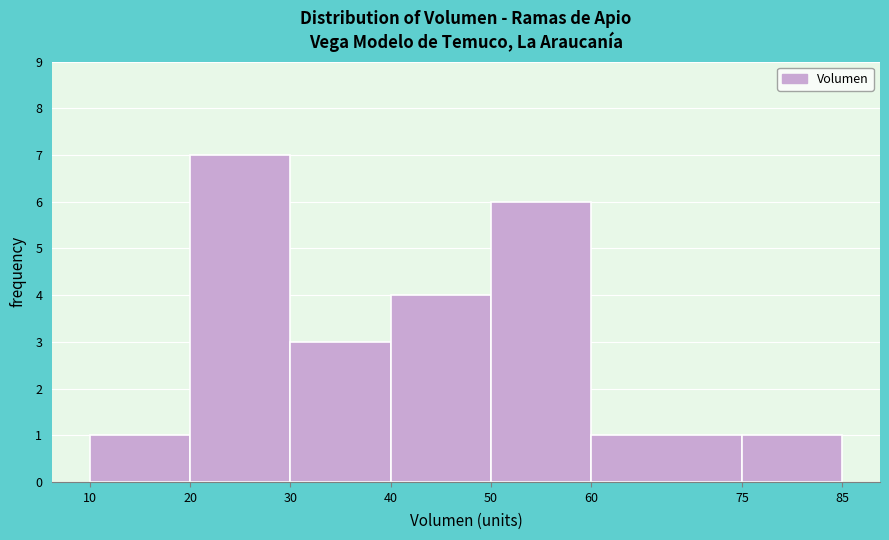

How tall is the bar that spans 60 to 75 on the x-axis? The values are not printed on the chart, so give them approximately, as read against the axis.

1